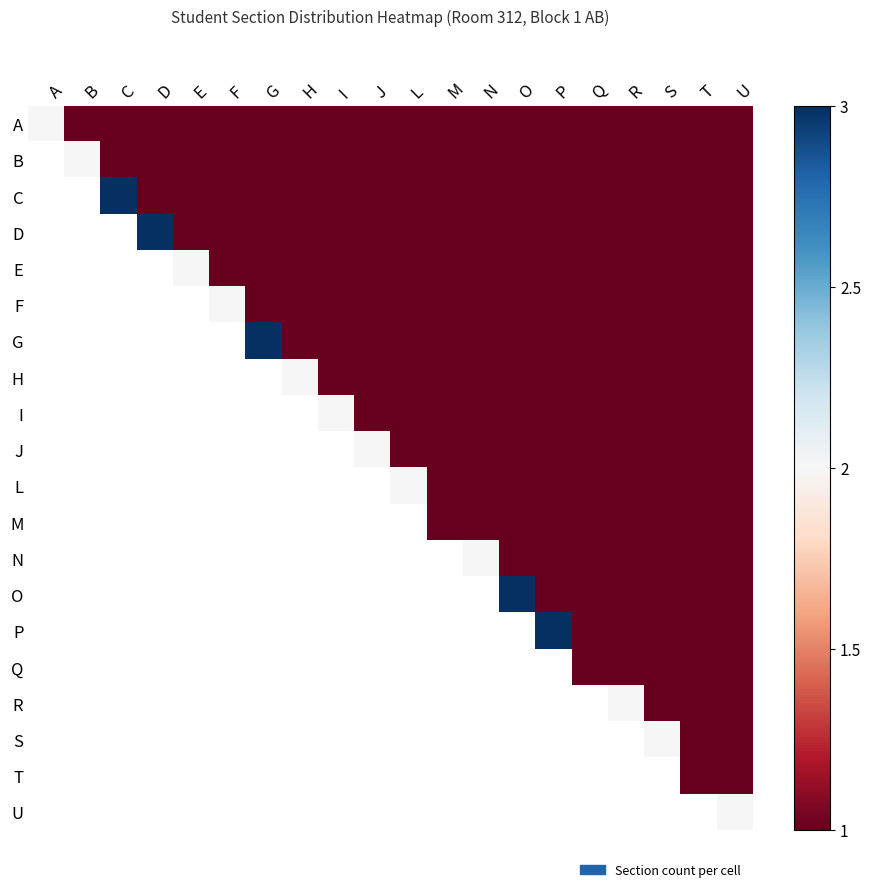

What is the minimum value shown in the chart?

1